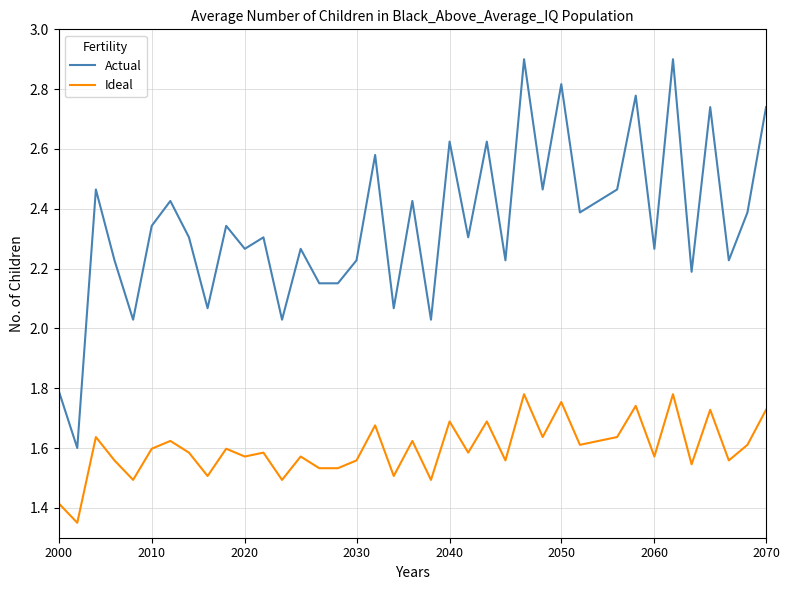

At how many categories does at least one series exceed 1?

39